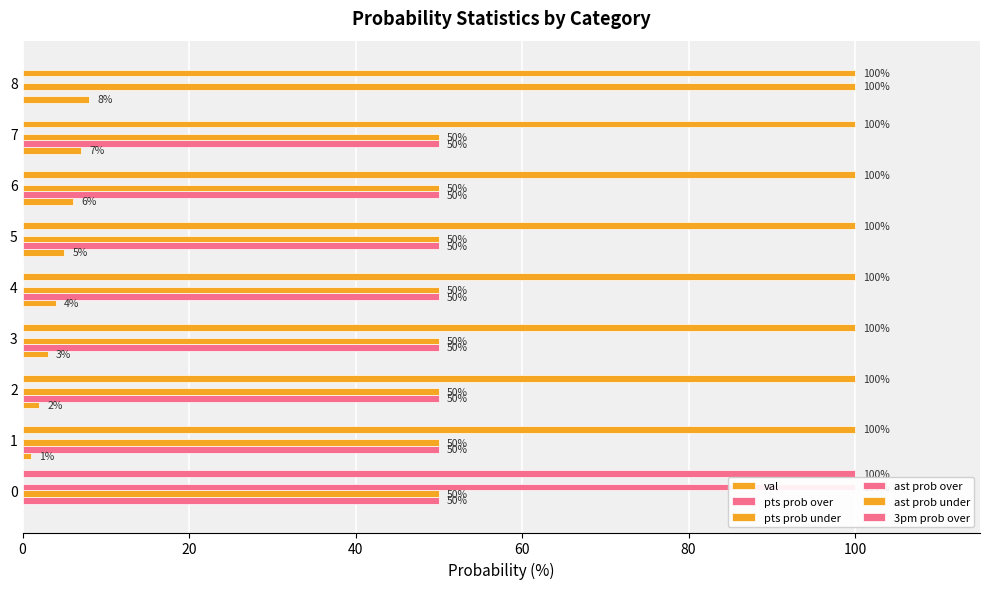

What is the approximate value of ast prob under at 40?

100